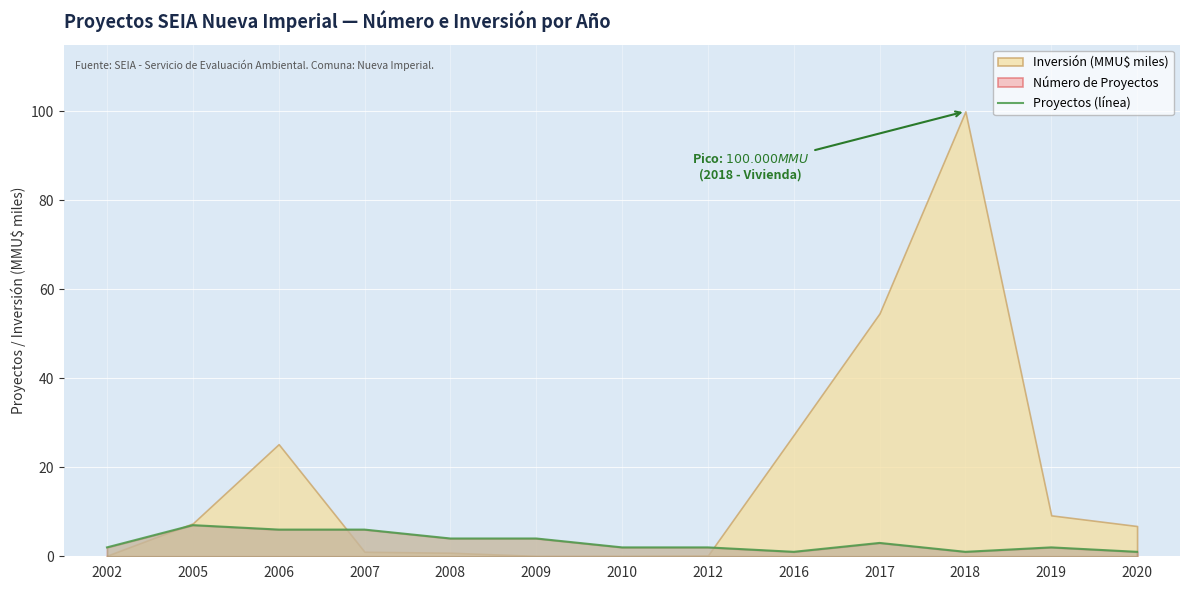

How many interior local valleys (lower than both neighbors) does the data have?

2